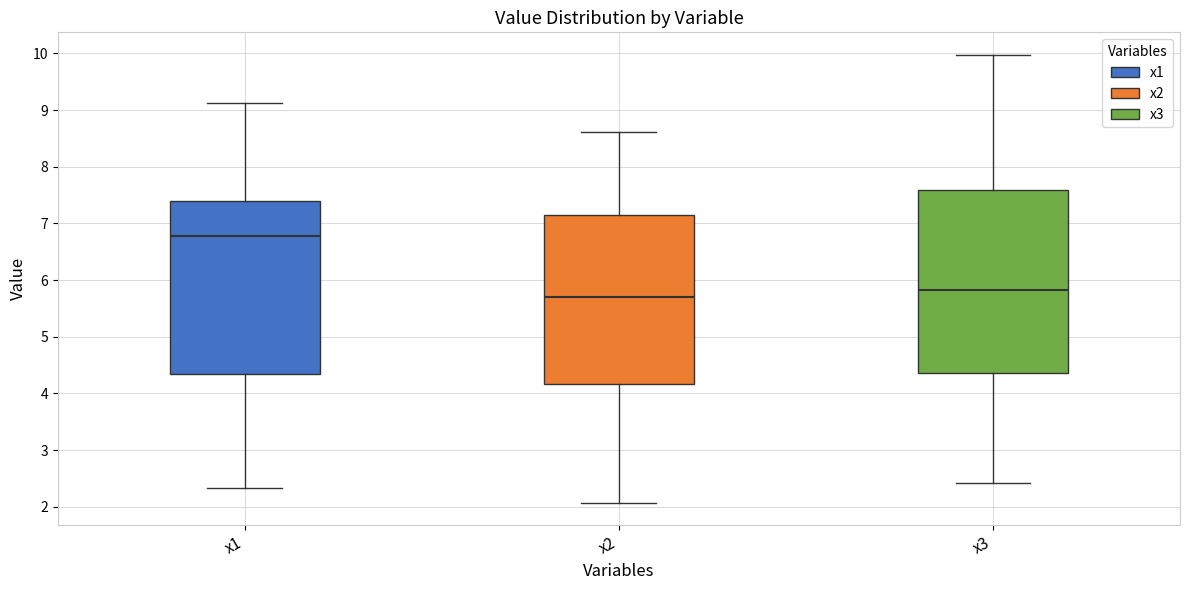

Which box has the highest median line?

x1